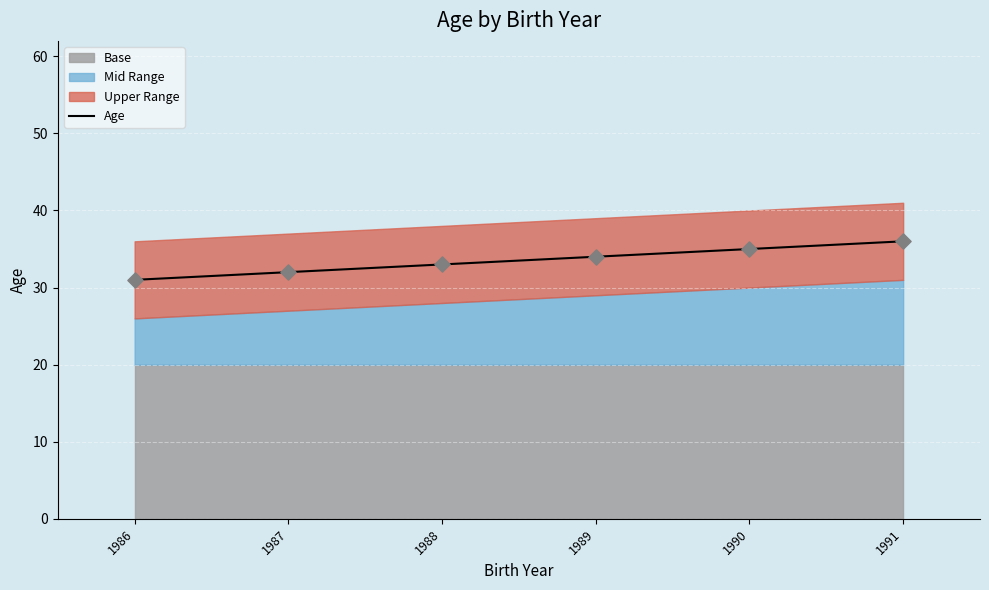

What is the change in value from 1989 to 1991?

+2